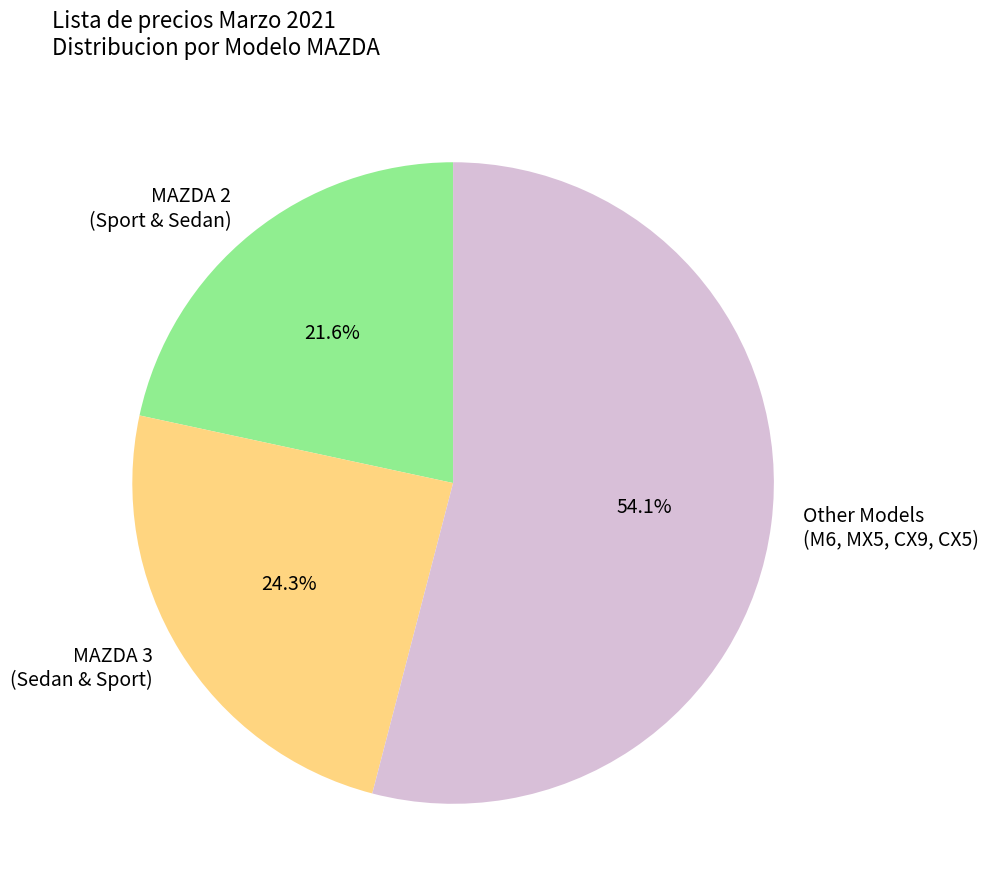

Rank the categories by value from lowest to highest.

MAZDA 2 (Sport & Sedan), MAZDA 3 (Sedan & Sport), Other Models (M6, MX5, CX9, CX5)